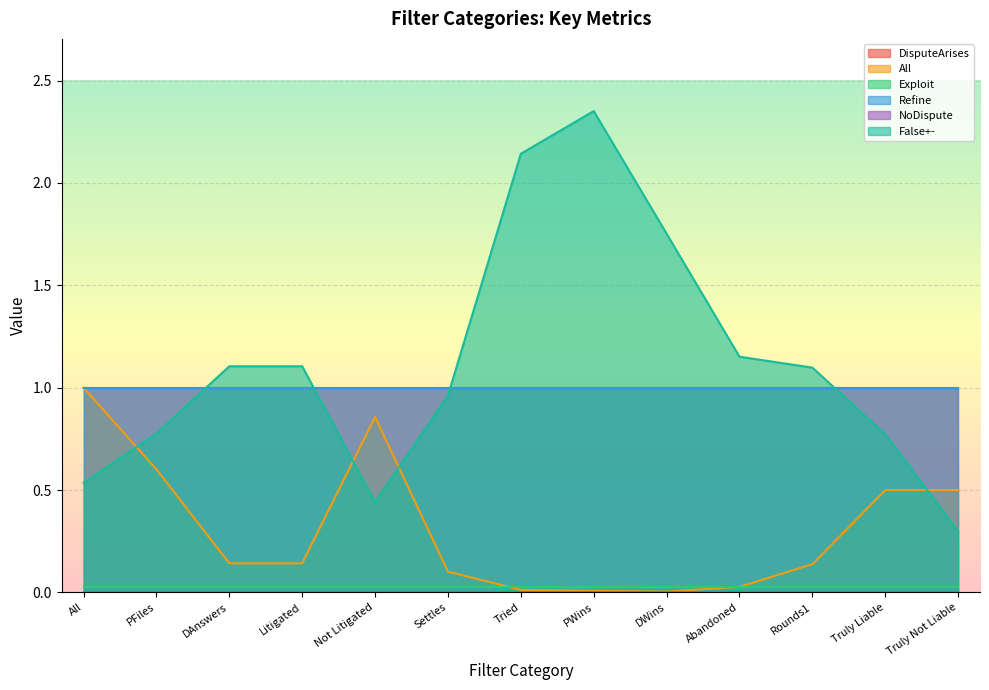

What is the maximum value for Refine?

1.0